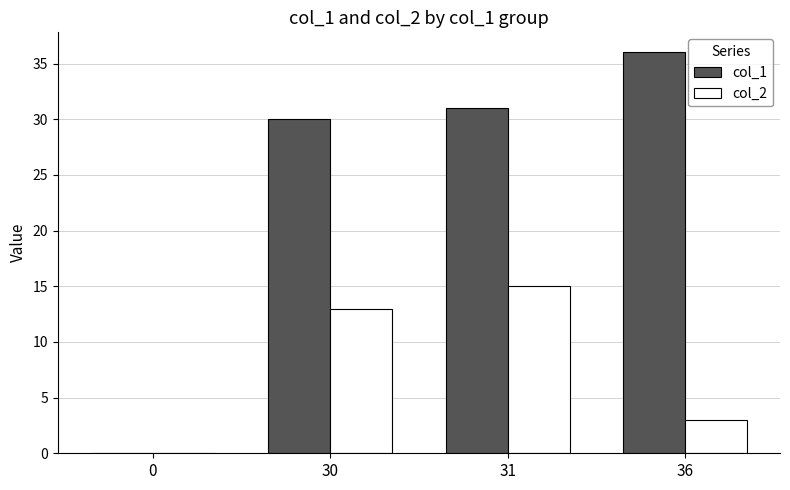

The col_1 series shows 30 at 30. True or false?

True